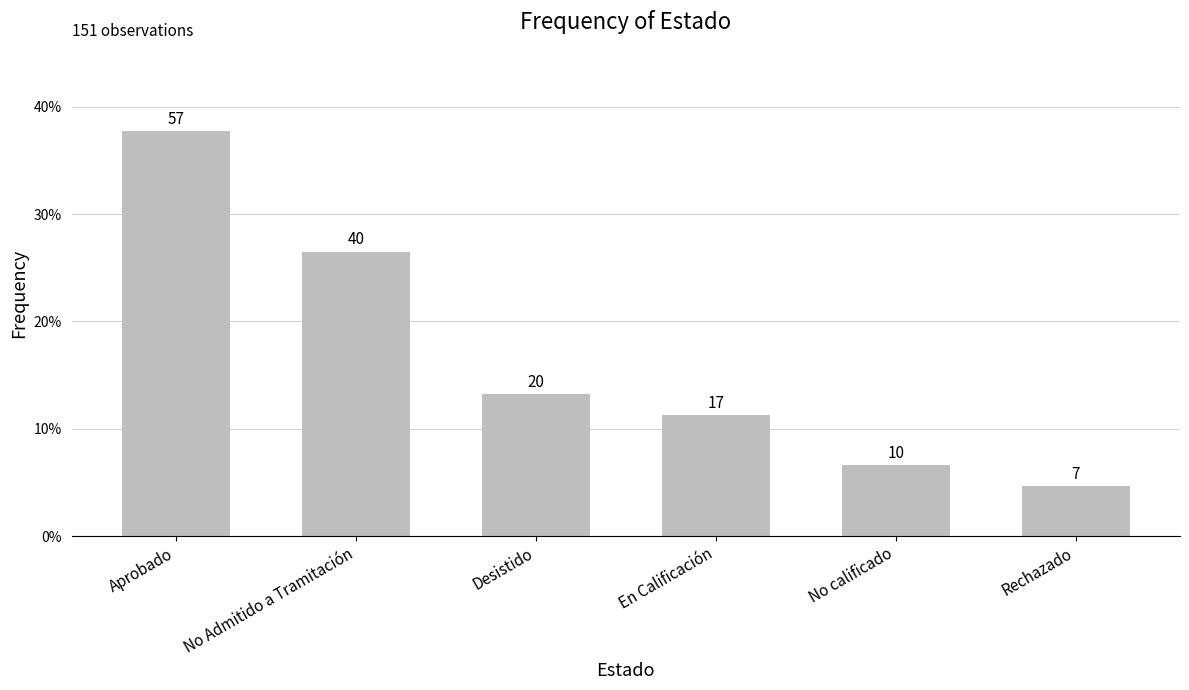

What is the change in value from No Admitido a Tramitación to En Calificación?

-0.2